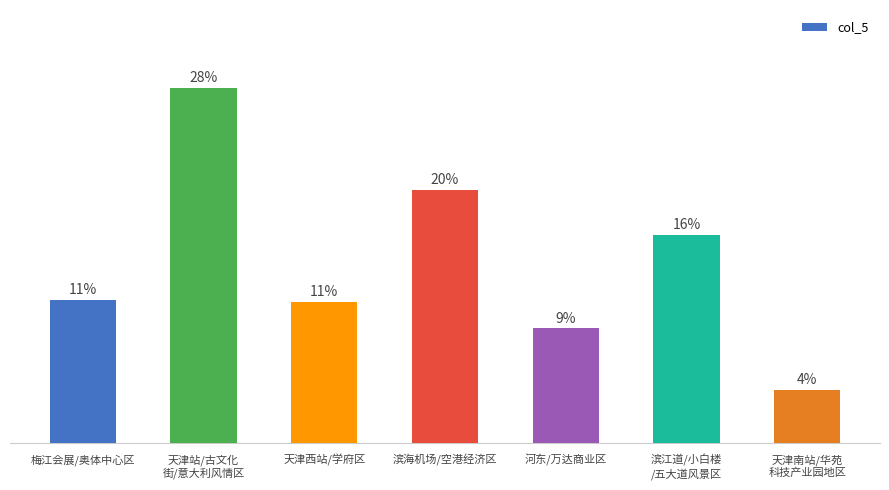

Are the bars horizontal?

No